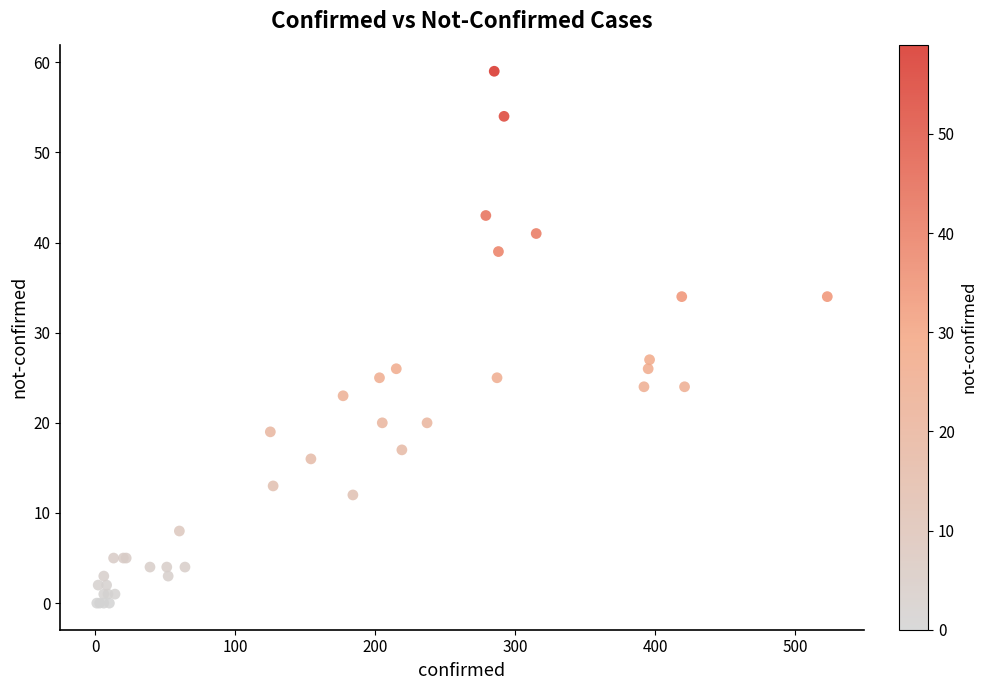

What Y value in the scatter plot is closest to 29?

27